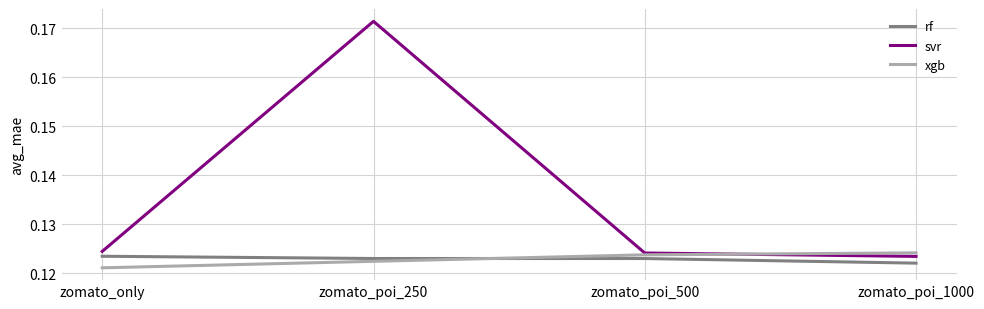

Which series has the largest total across all categories?

svr